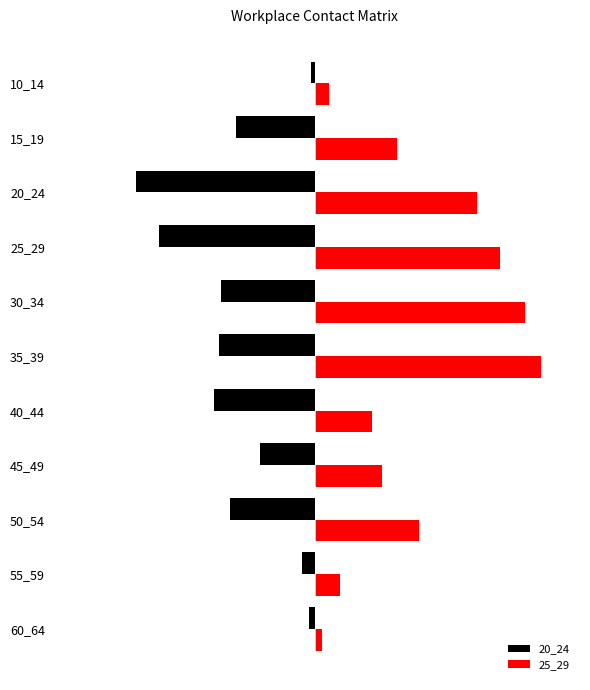

What are all the series names shown in the legend?

20_24, 25_29